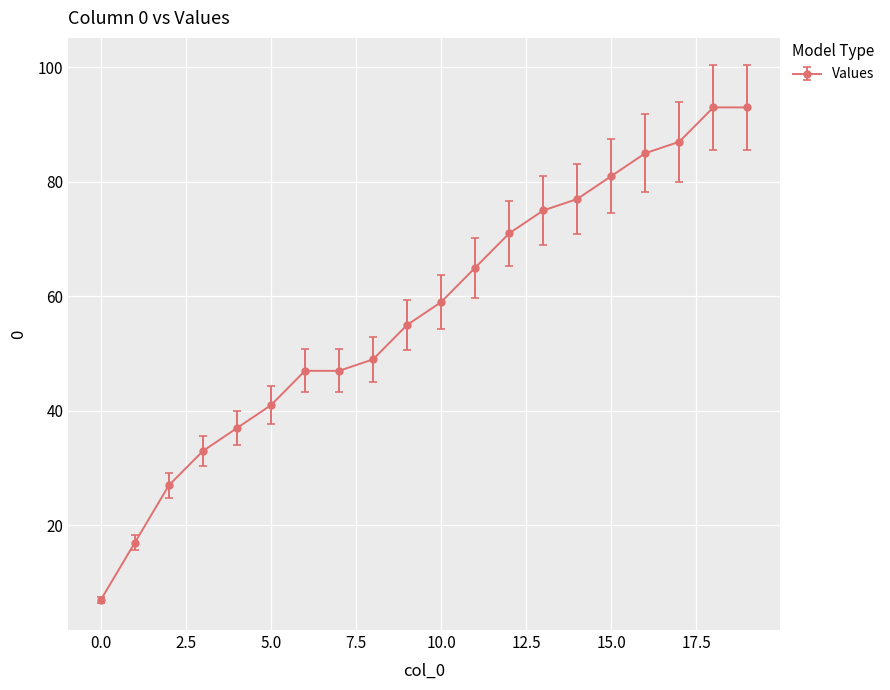

What is the sum of all values?

1146